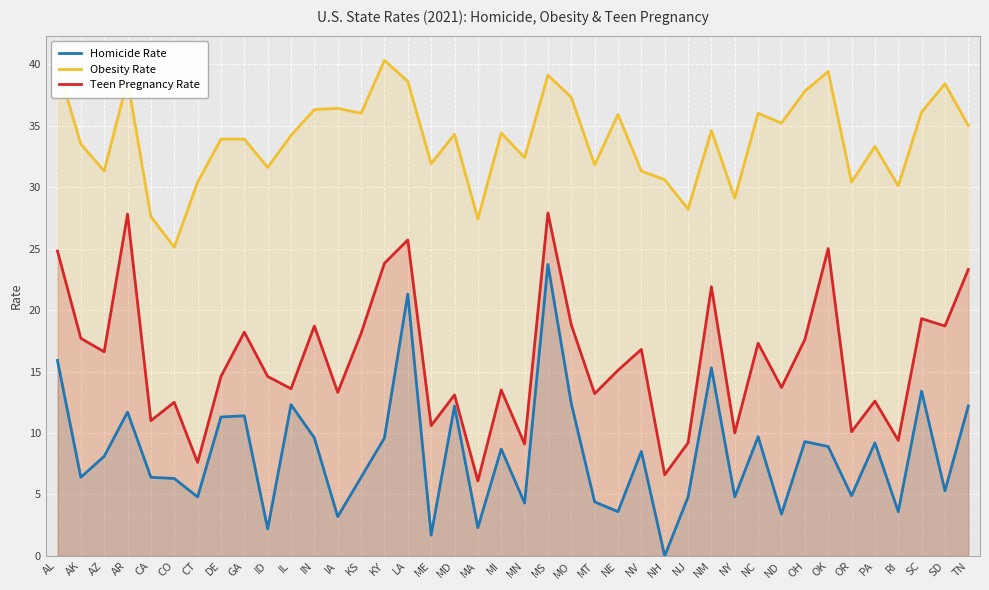

True or false: Obesity Rate has a value of 36.0 at KS.

True